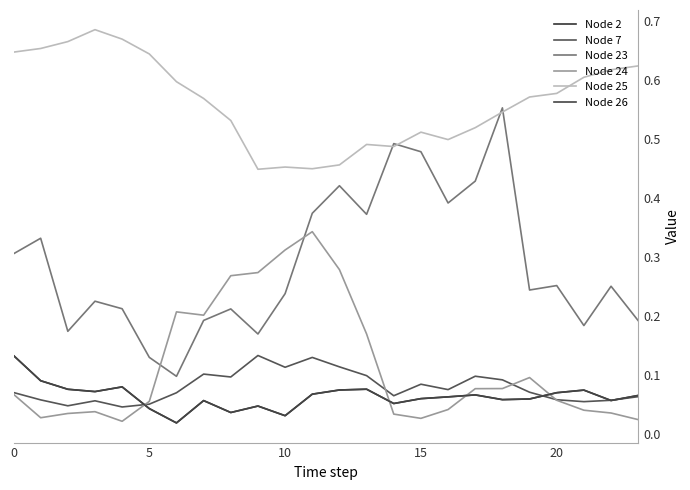

How many Node 7 values are between 0 and 1?

24